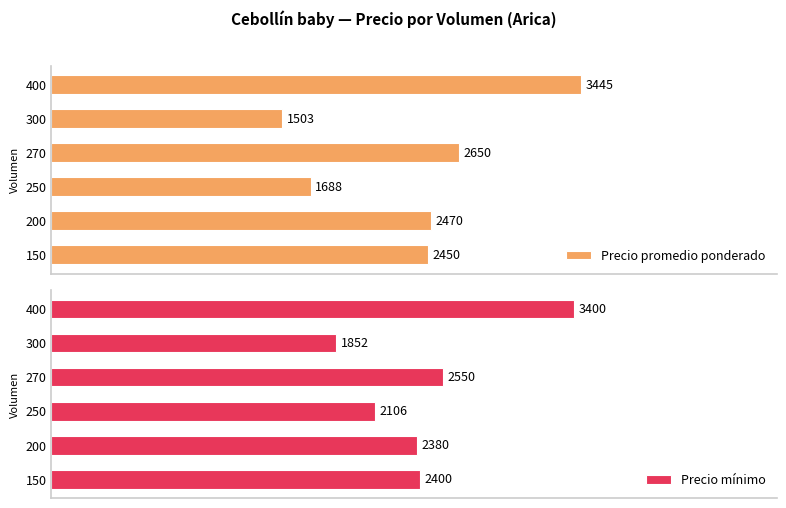

Reading right to left, extract all data points from this chart.

Precio promedio ponderado: 3445	1503	2650	1688	2470	2450
Precio mínimo: 3400	1852	2550	2106	2380	2400